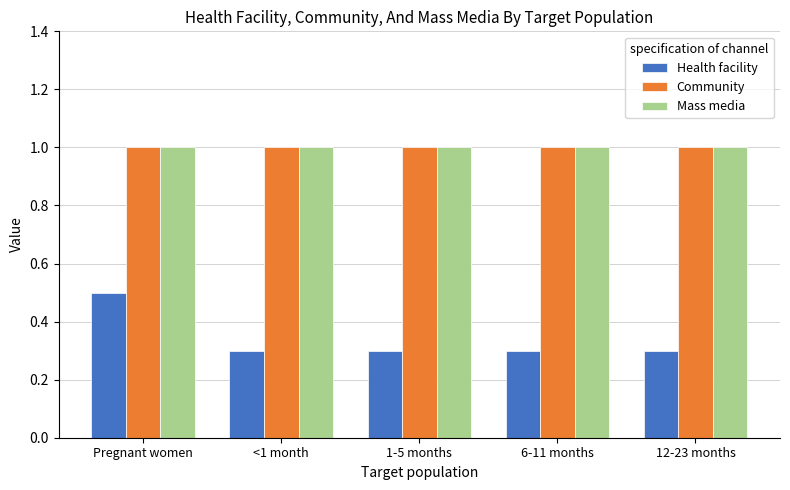

Is it true that Mass media equals 1.0 at 6-11 months?

True